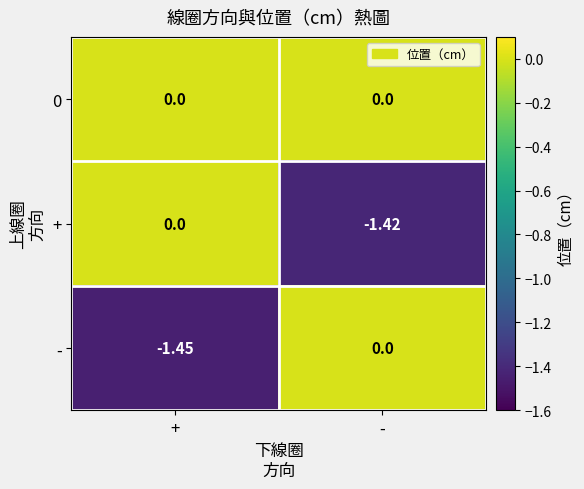

Which series has the largest total across all categories?

0